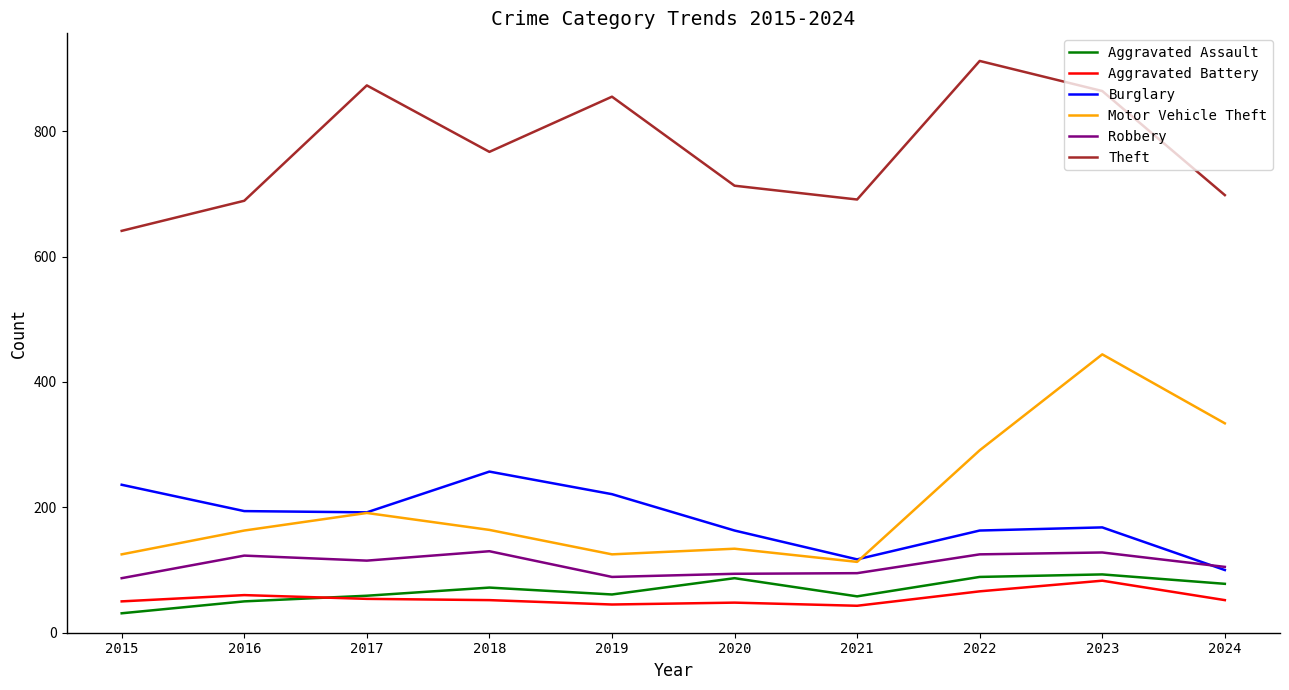

True or false: Aggravated Assault and Theft intersect in this chart.

False